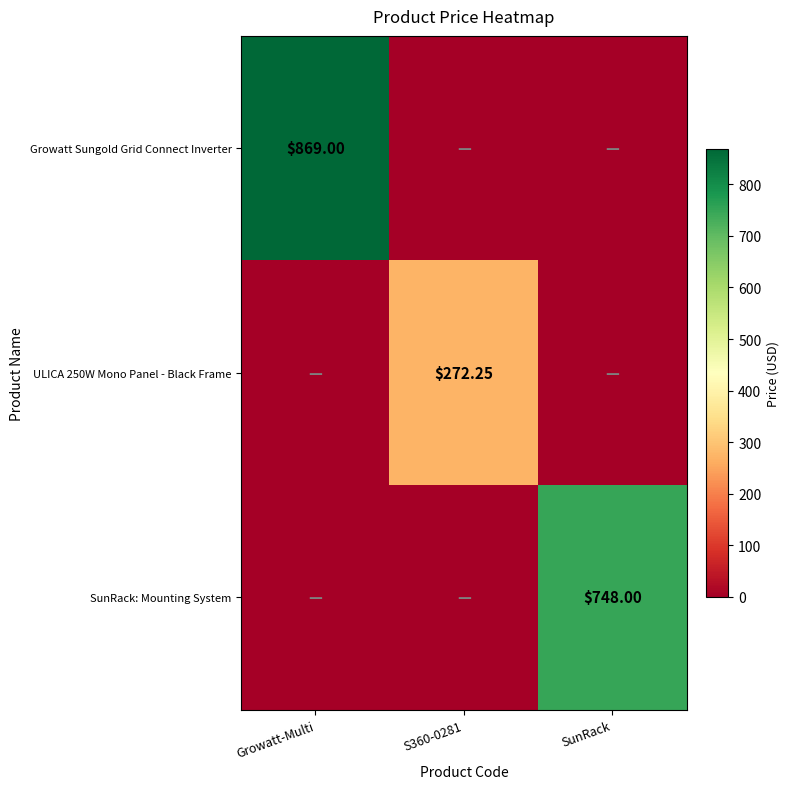

What is the difference between the ULICA 250W Mono Panel - Black Frame values at Growatt-Multi and S360-0281?

272.2